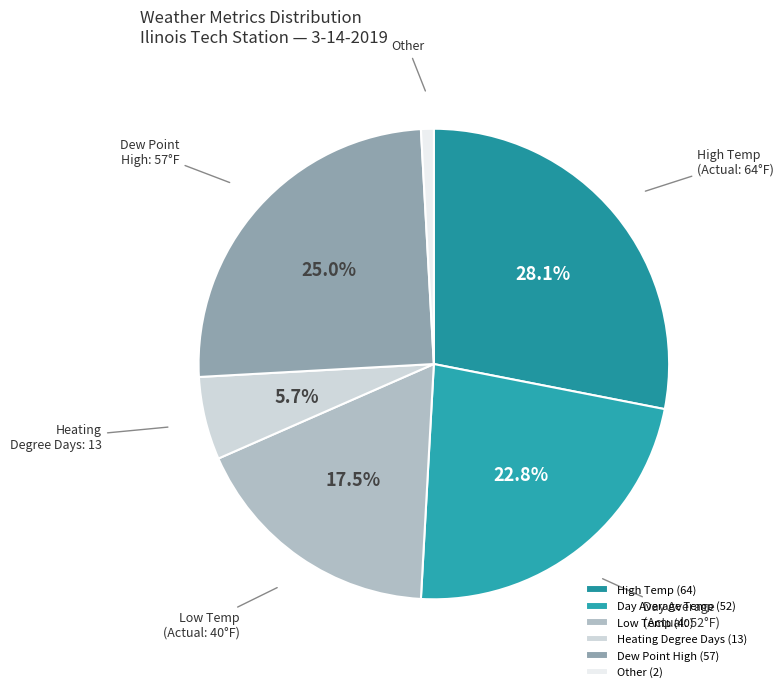

To the nearest percent, what is the average slice percentage?

17%